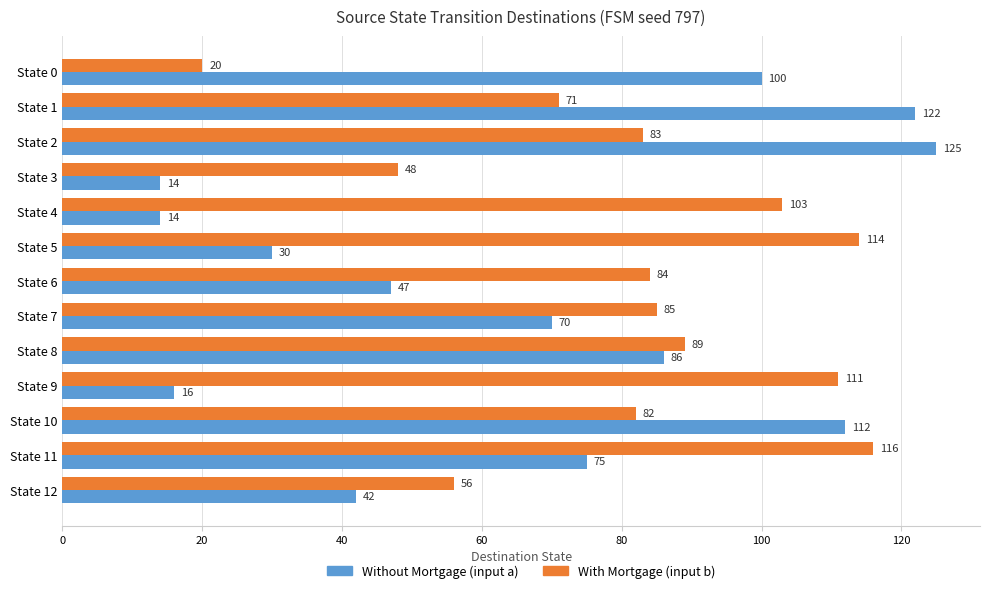

At which label does With Mortgage (input b) reach its minimum?

State 0